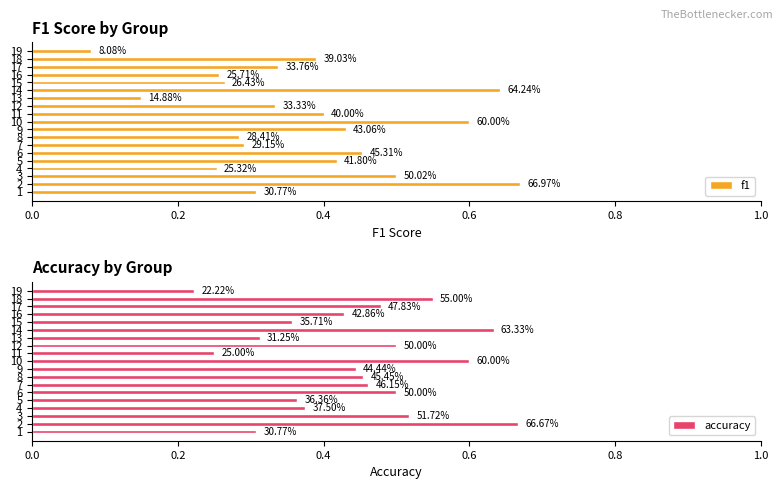

What is the difference between the accuracy values at 11 and 16?

0.2